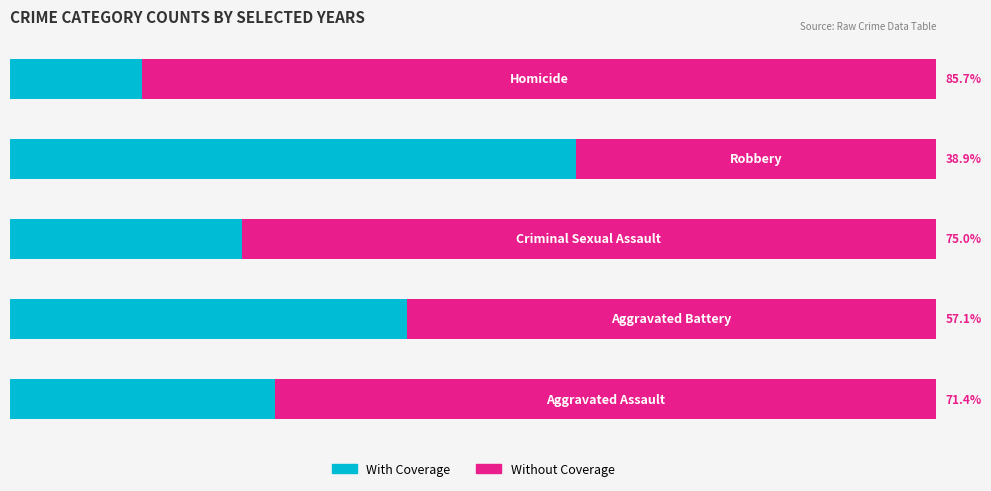

What are all the series names shown in the legend?

With Coverage, Without Coverage